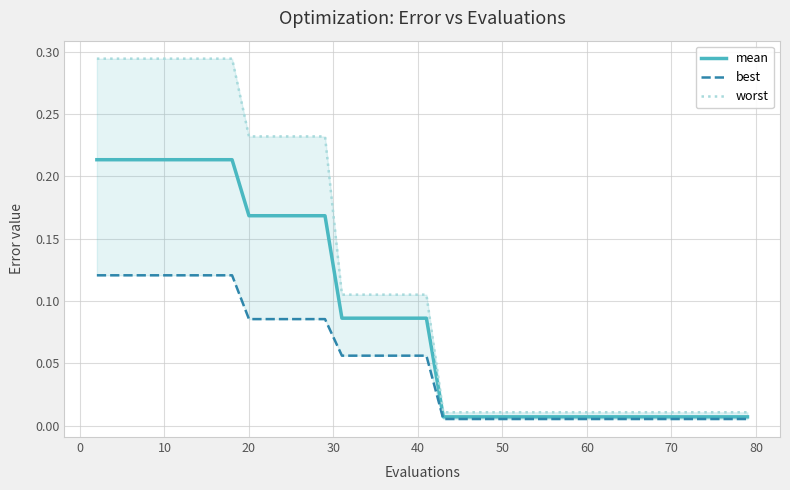

True or false: mean and best intersect in this chart.

False